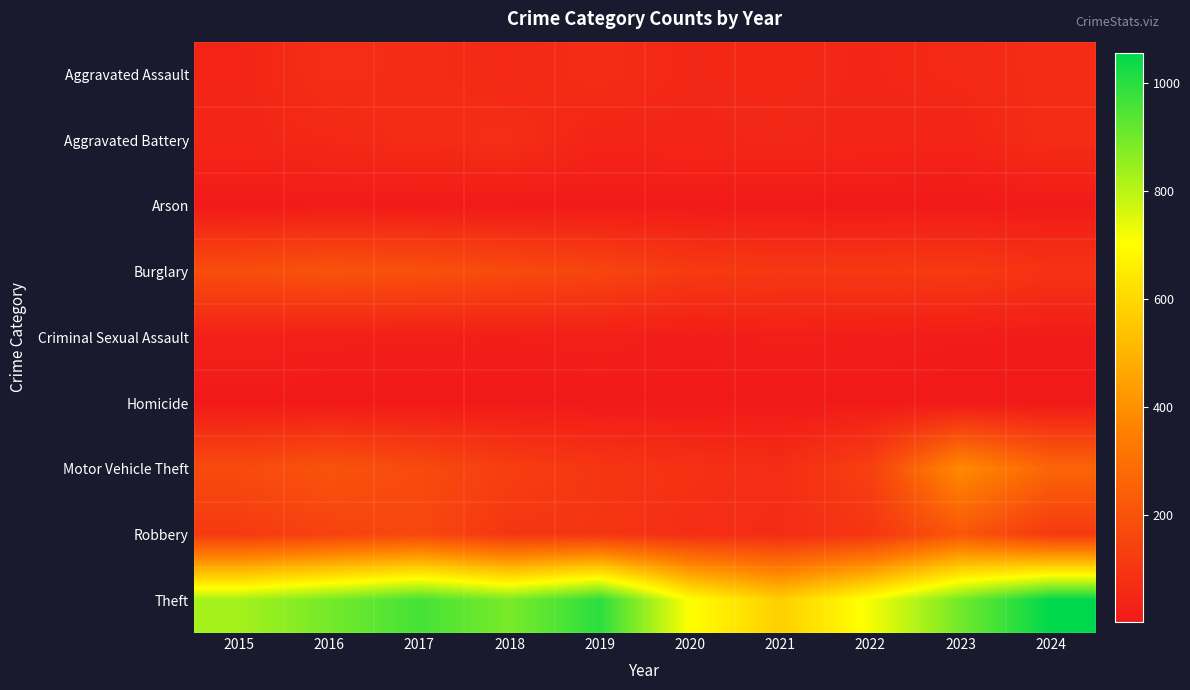

Which series has the widest spread of values?

Theft